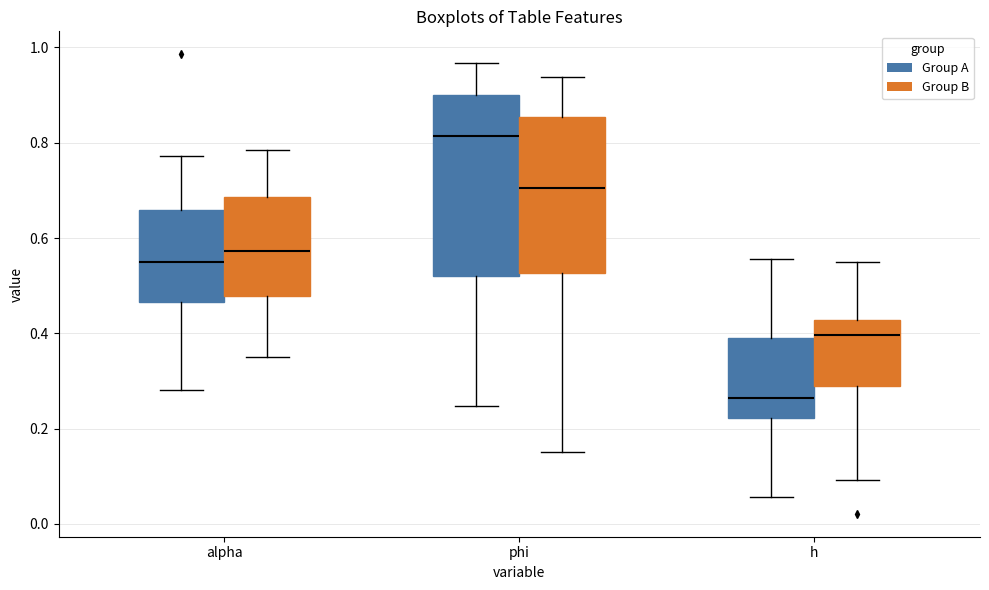

Where does the median line of the box for alpha (Group A) sit on the y-axis? The values are not printed on the chart, so give them approximately, as read against the axis.

0.54